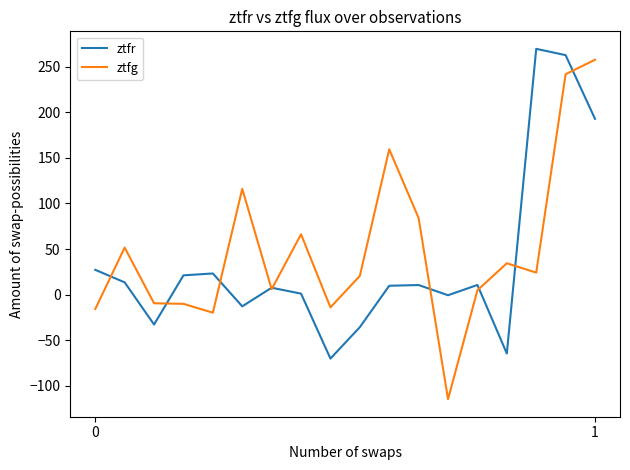

What is the lowest value of the ztfg series?

-114.6